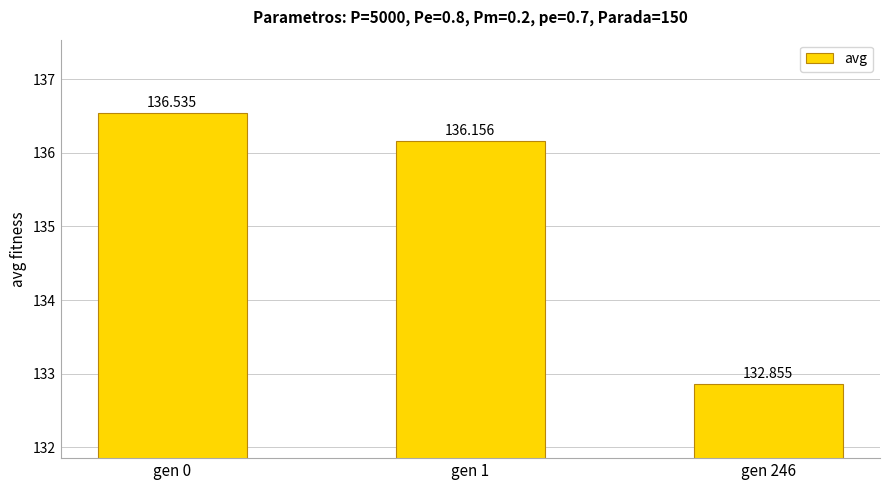

What is the average value?

135.2